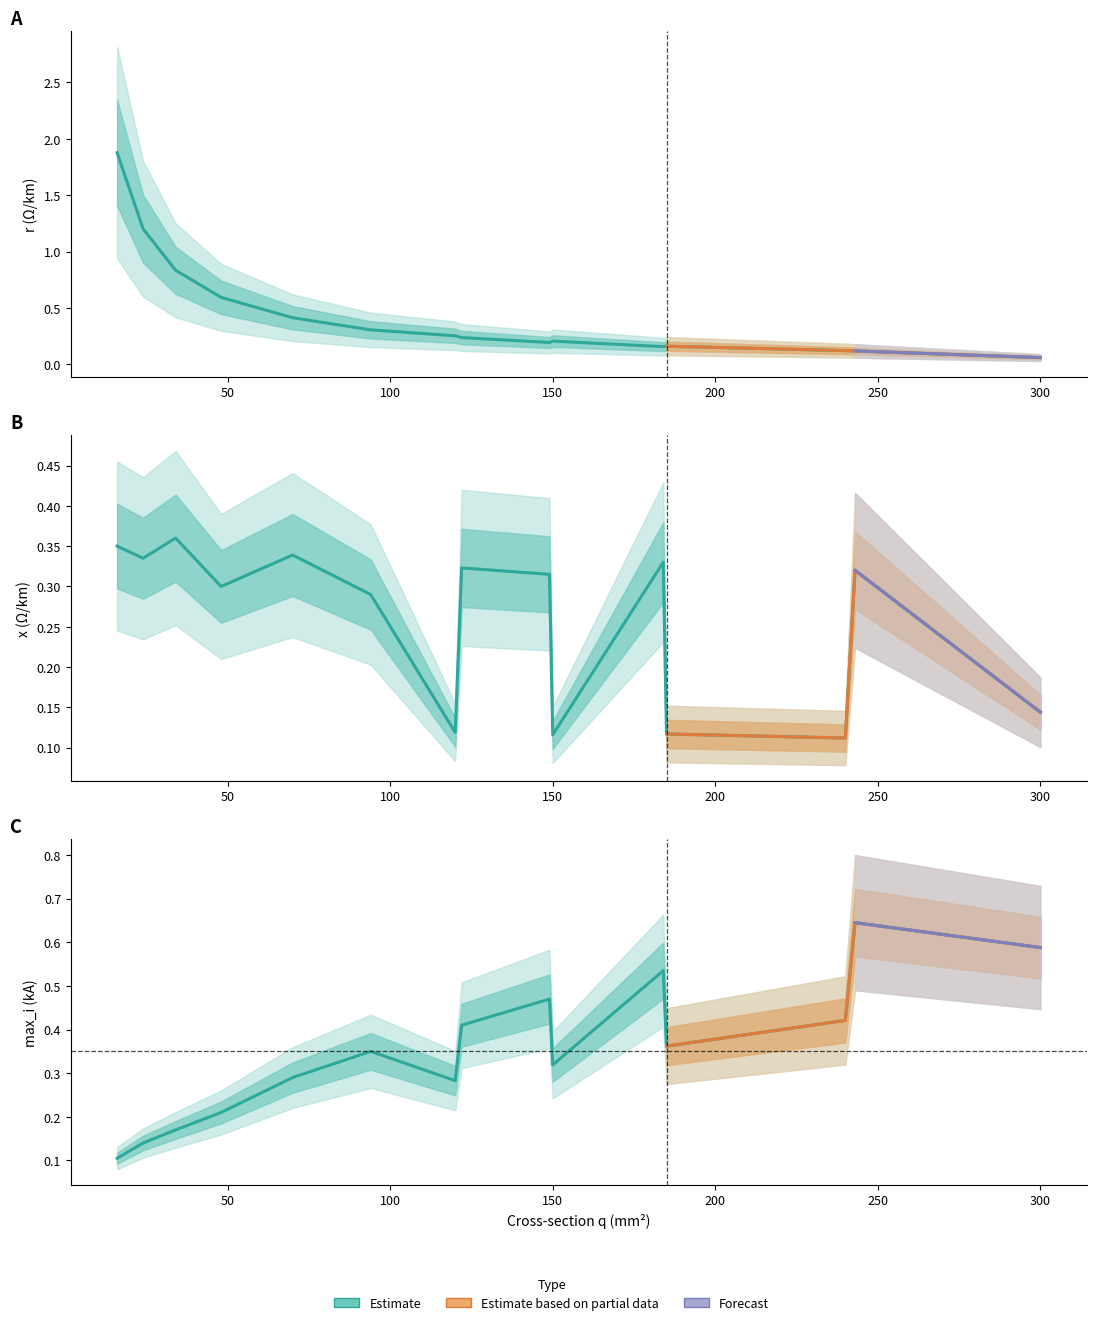

Is the value of max_i_ka at 16 greater than the value of x_ohm_per_km at 243?

No